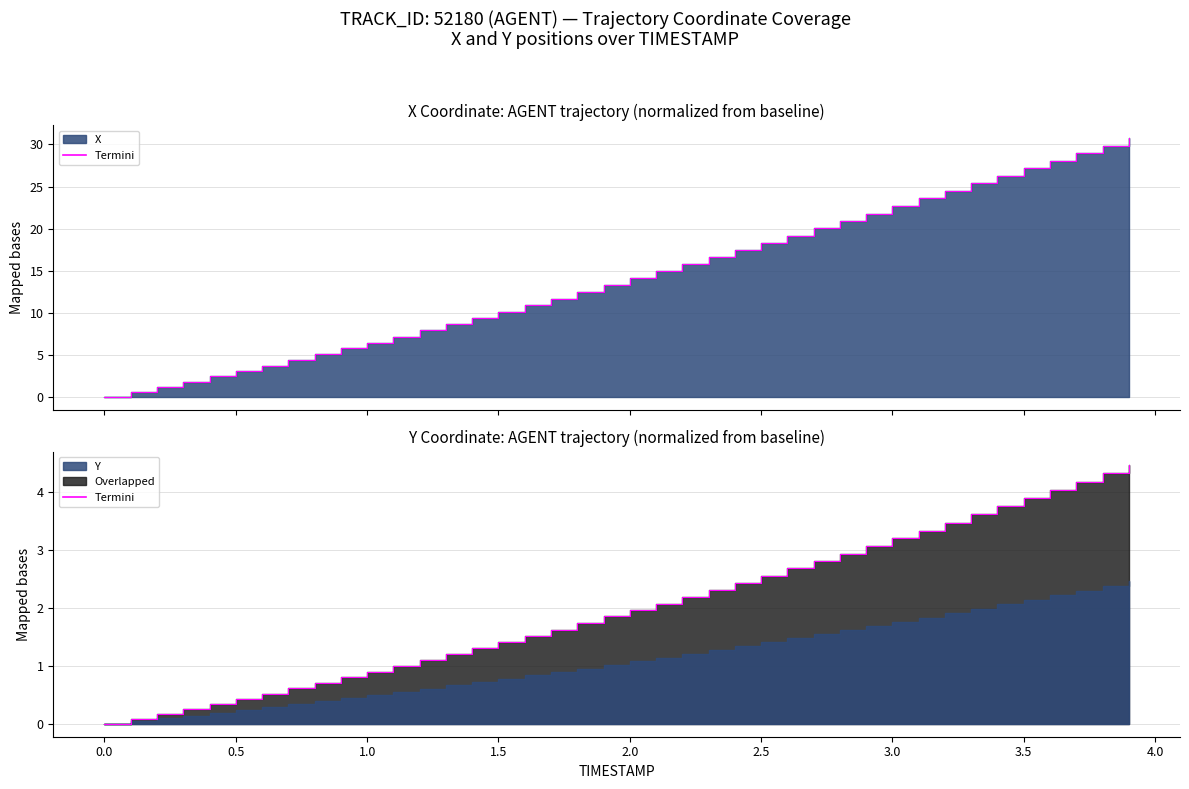

How many categories are shown in the chart?

40